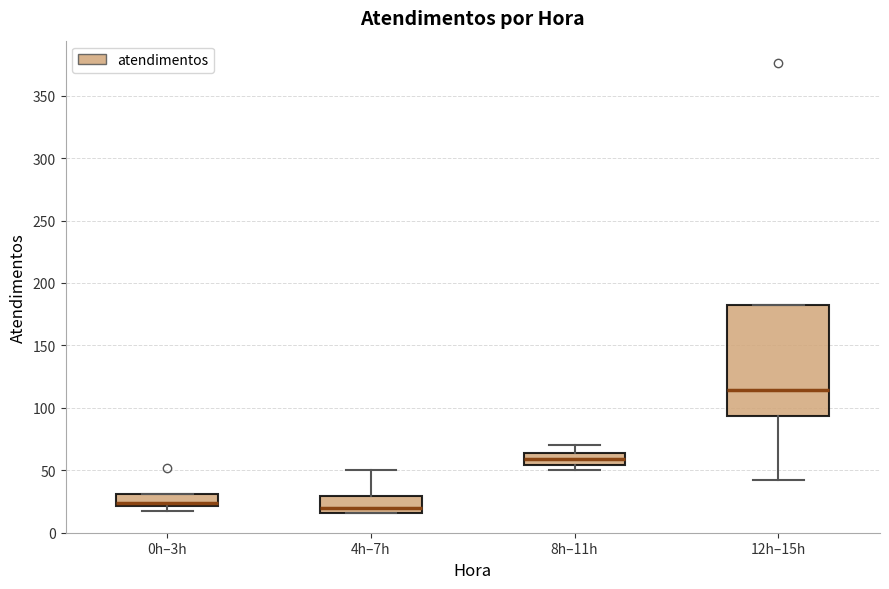

Which box has the highest median line?

12h–15h